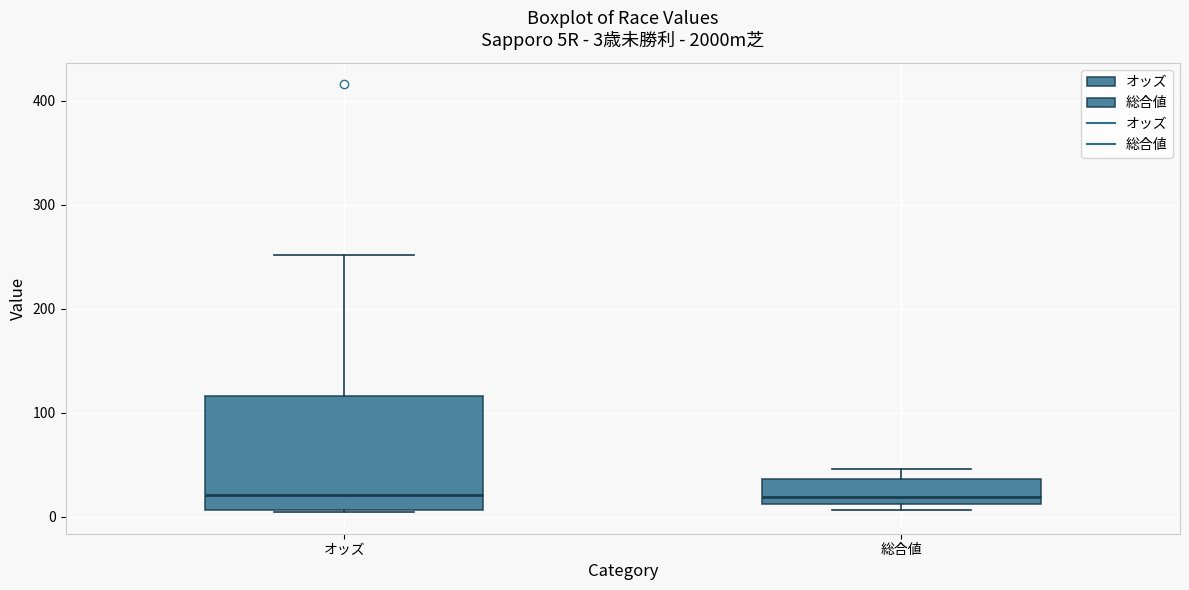

Which box is the tallest, from its lower edge to its upper edge?

オッズ